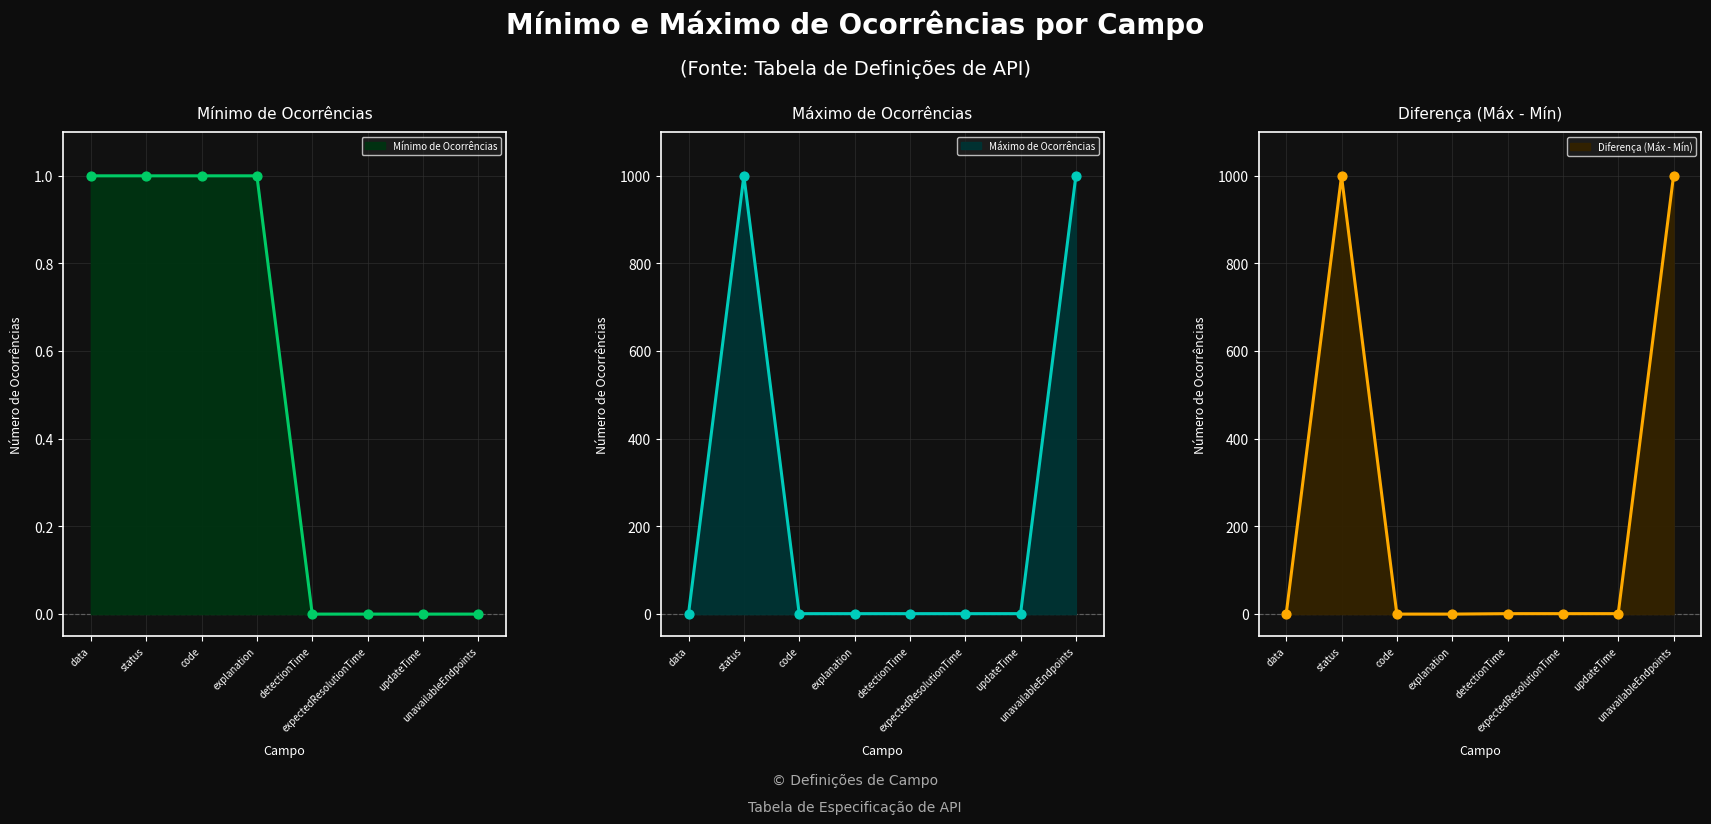

Which series contains the lowest Y value?

Mínimo de Ocorrências